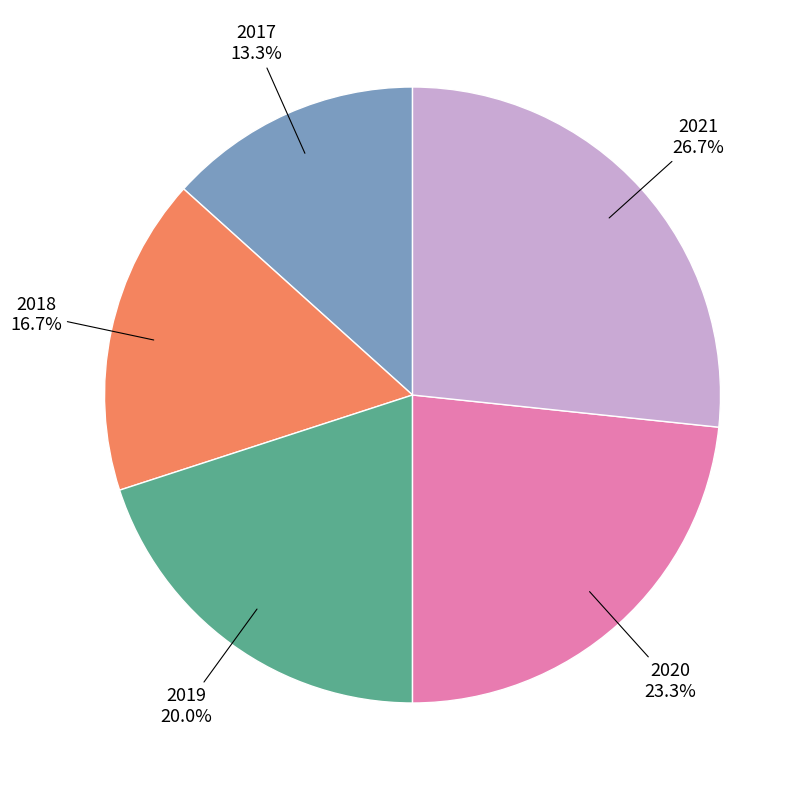

Count the number of slices in the pie.

5